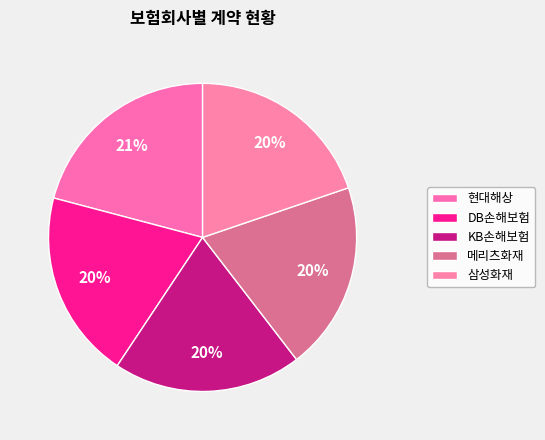

How many segments does this pie chart have?

5